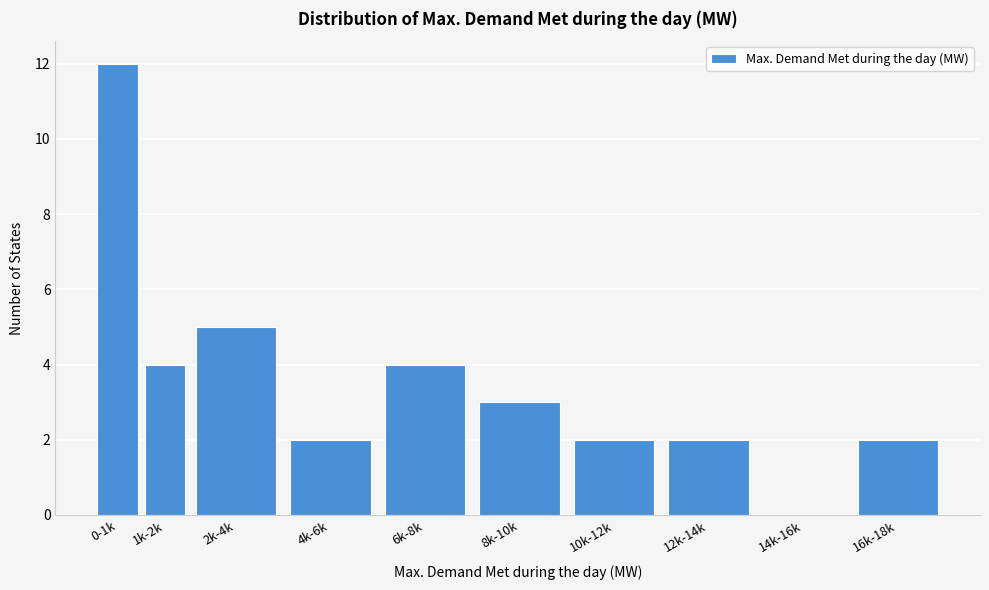

Reading left to right, transcribe all the data shown in this chart.

0-1k=12	1k-2k=4	2k-4k=5	4k-6k=2	6k-8k=4	8k-10k=3	10k-12k=2	12k-14k=2	14k-16k=0	16k-18k=2